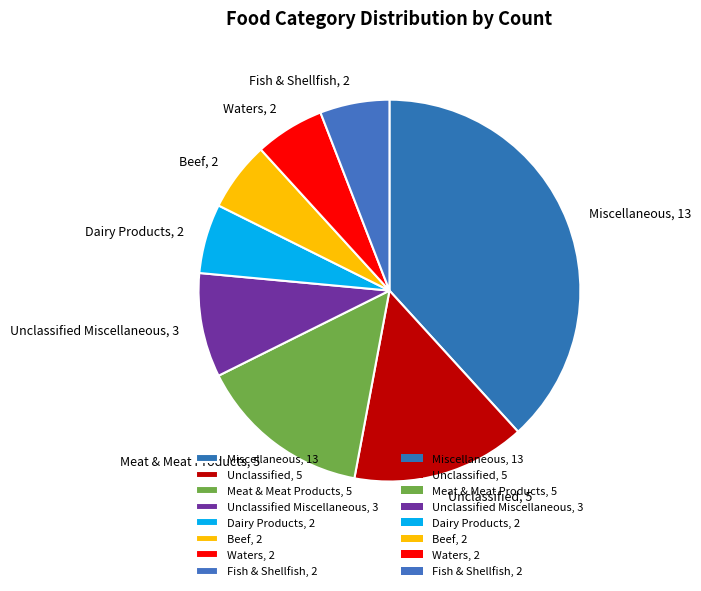

True or false: Meat & Meat Products, 5 accounts for 5% of the total.

False